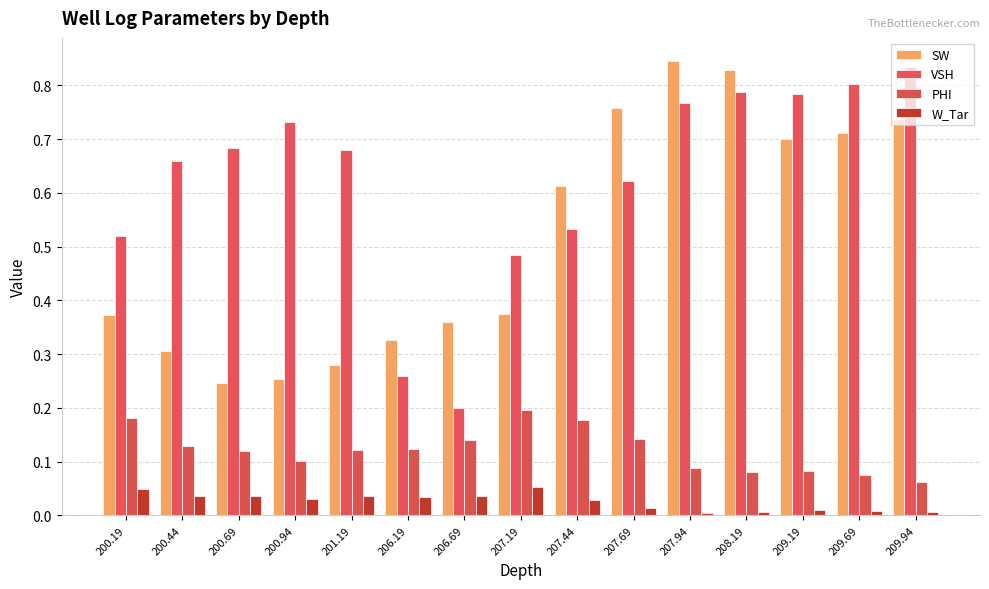

Are the bars grouped side by side (vs. stacked)?

Yes